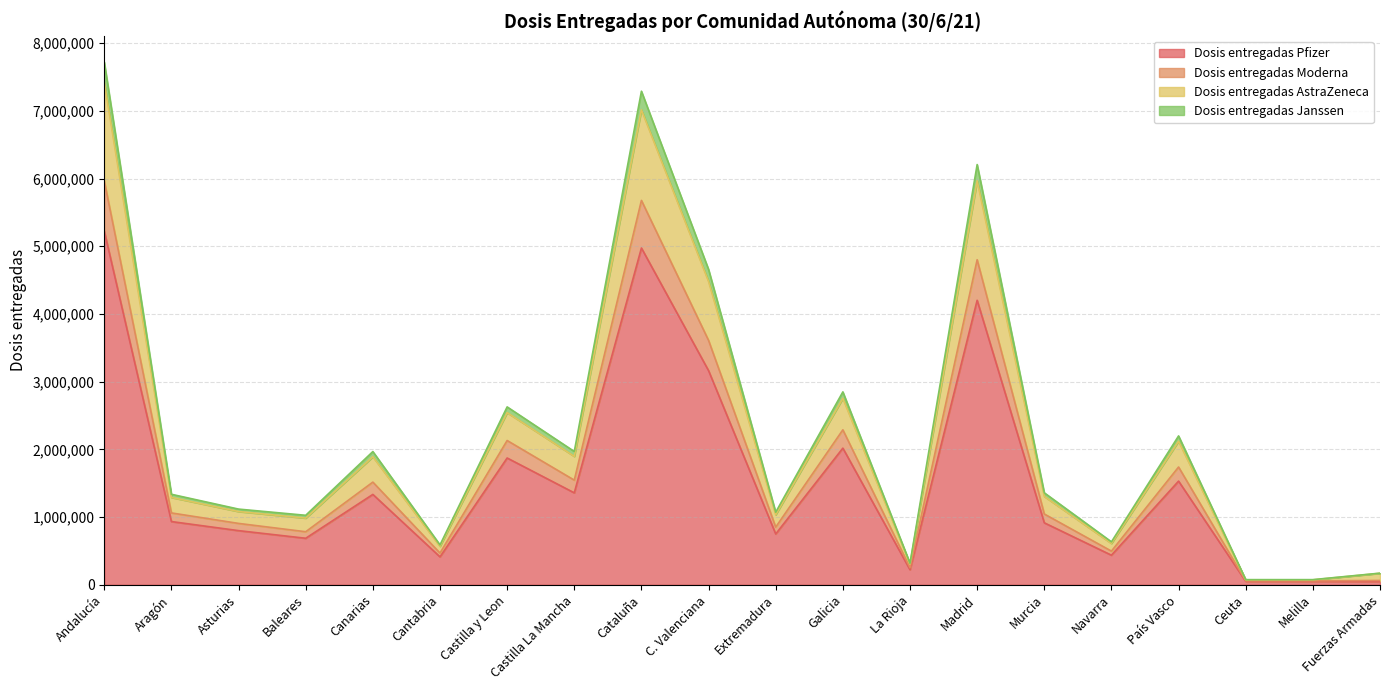

What is the difference between the Dosis entregadas Pfizer values at Murcia and Extremadura?

165030